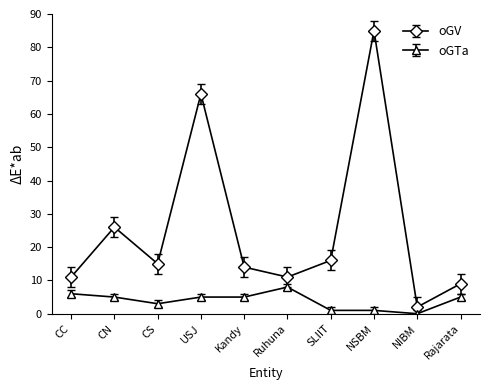

At CN, list the series in order from smallest to largest.

oGTa, oGV